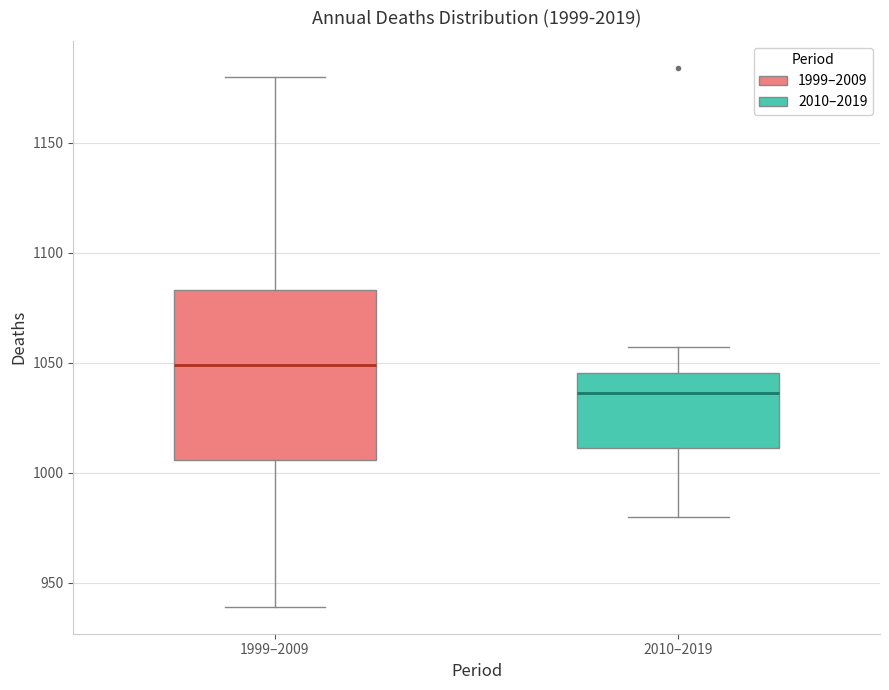

Where is the lower edge of the box for 2010–2019 on the y-axis? The values are not printed on the chart, so give them approximately, as read against the axis.

1010